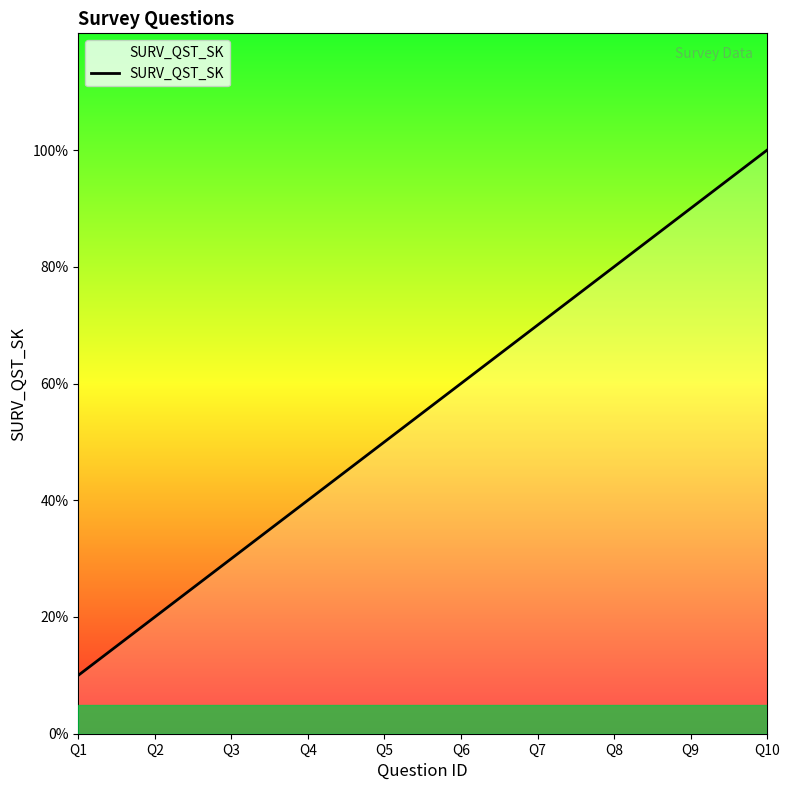

At which category does the chart reach its peak across all series?

Q10